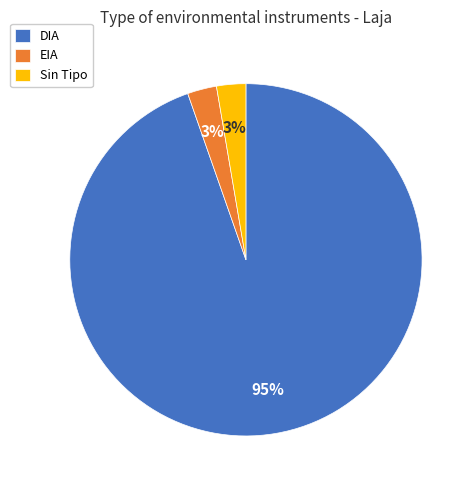

How many slices are in this pie chart?

3